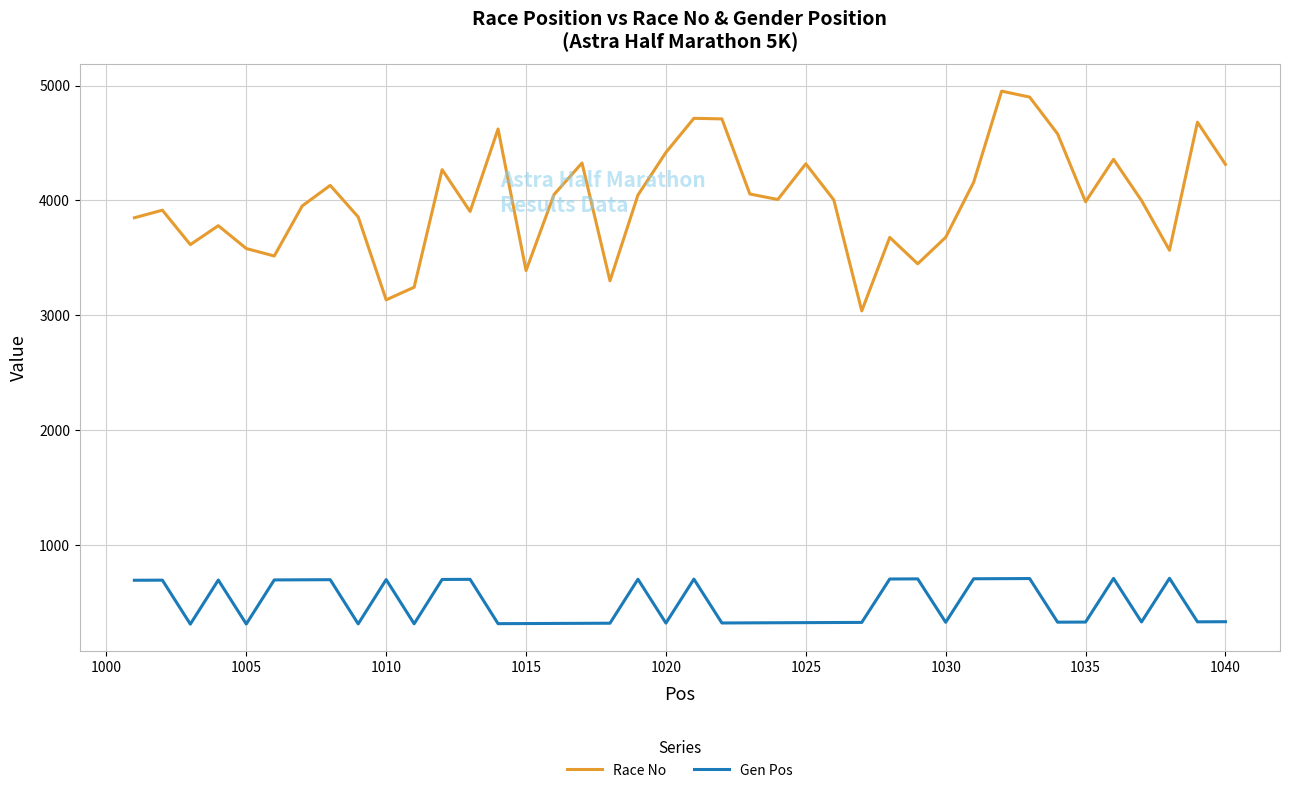

At how many categories does at least one series exceed 623?

40